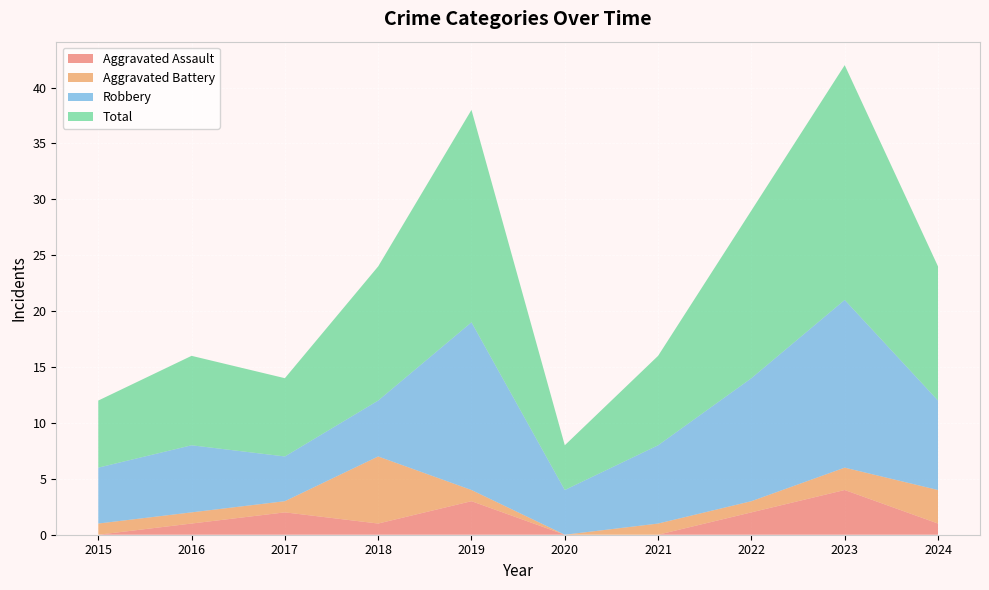

Reading right to left, transcribe all the data shown in this chart.

Aggravated Assault: 1	4	2	0	0	3	1	2	1	0
Aggravated Battery: 3	2	1	1	0	1	6	1	1	1
Robbery: 8	15	11	7	4	15	5	4	6	5
Total: 12	21	15	8	4	19	12	7	8	6